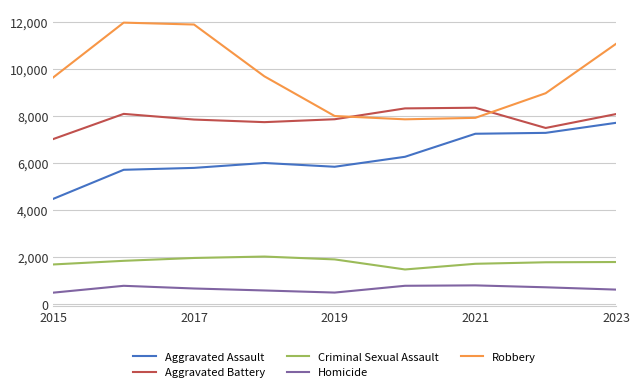

What is the sum of all Criminal Sexual Assault values?

16225